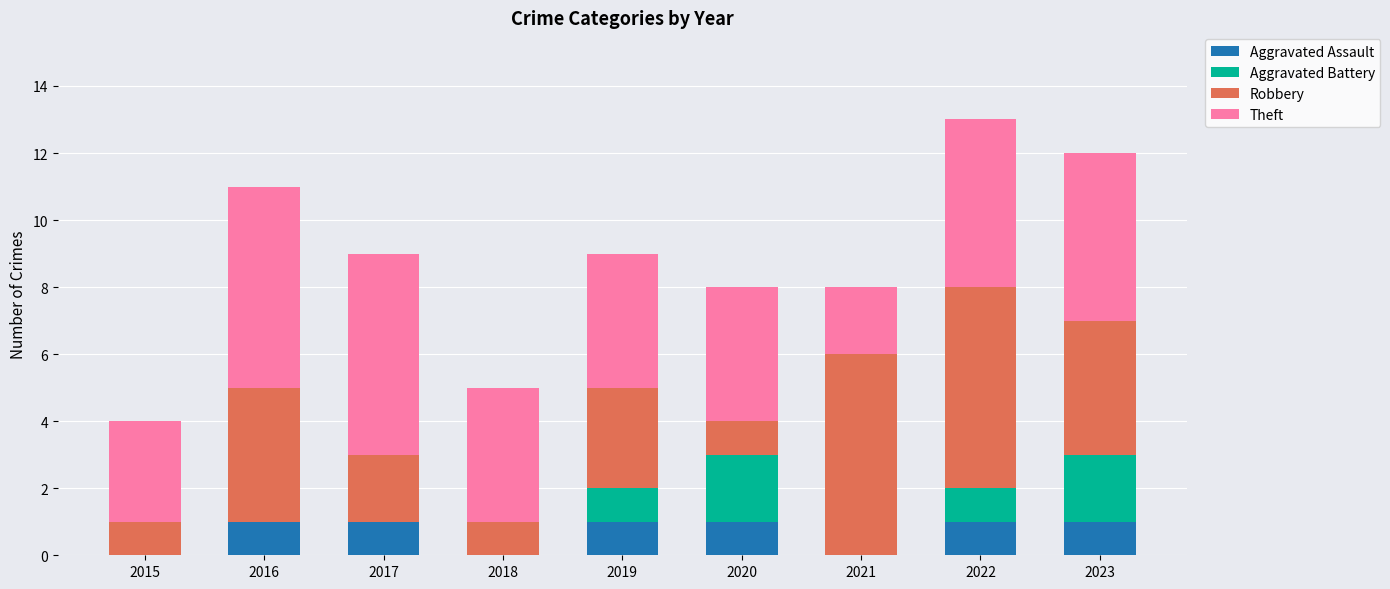

Is it true that Aggravated Assault equals 0 at 2016?

False